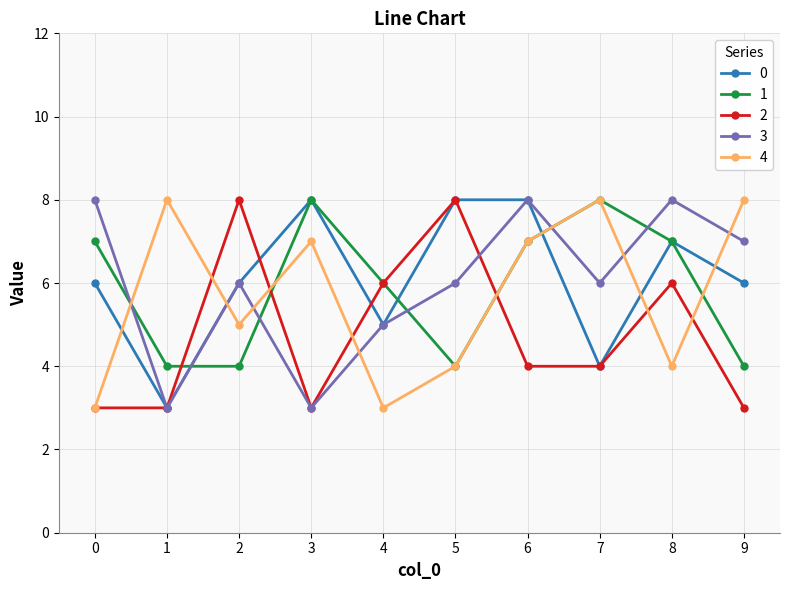

Read the 0 value at 7.

4